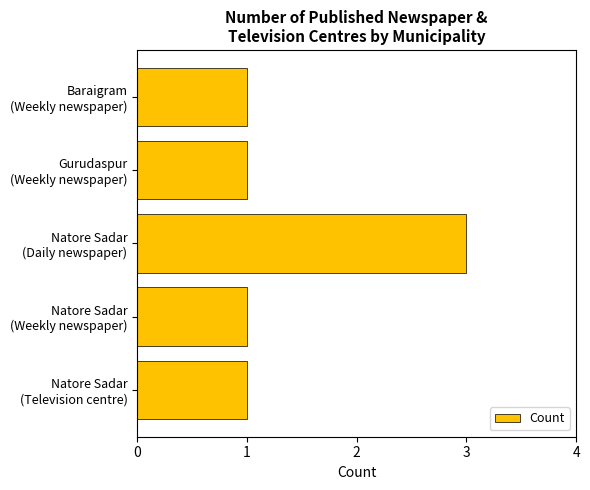

What is the maximum value shown in the chart?

3